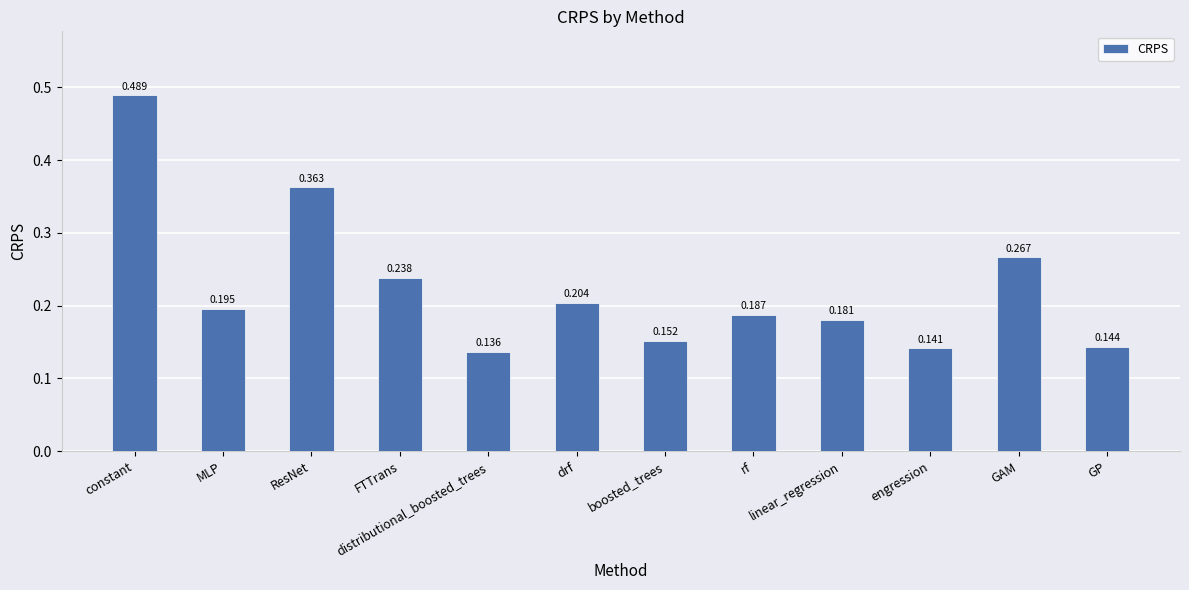

Rank the categories by value from lowest to highest.

distributional_boosted_trees, engression, GP, boosted_trees, linear_regression, rf, MLP, drf, FTTrans, GAM, ResNet, constant